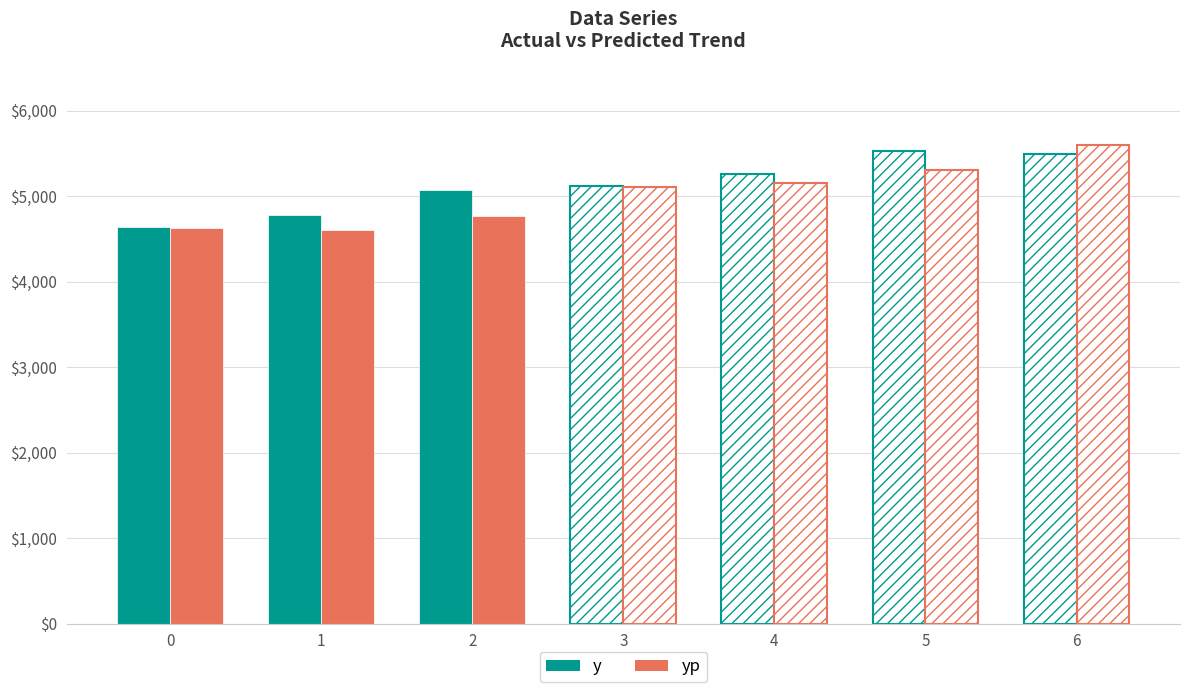

What is the difference between the y values at 4 and 3?

137.2